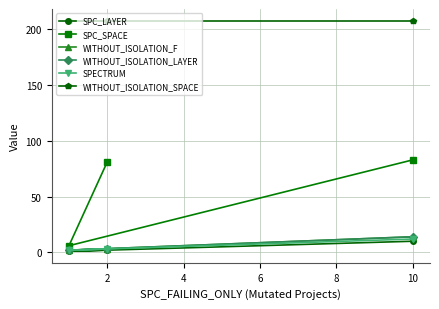

What is the approximate value of WITHOUT_ISOLATION_SPACE at 2?

208